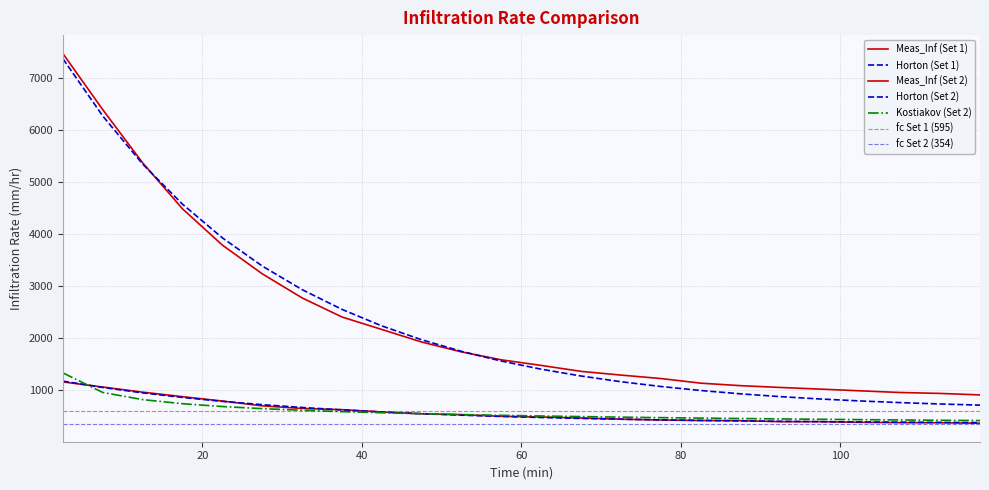

What is the total value across all series at 42.5?

6110.1